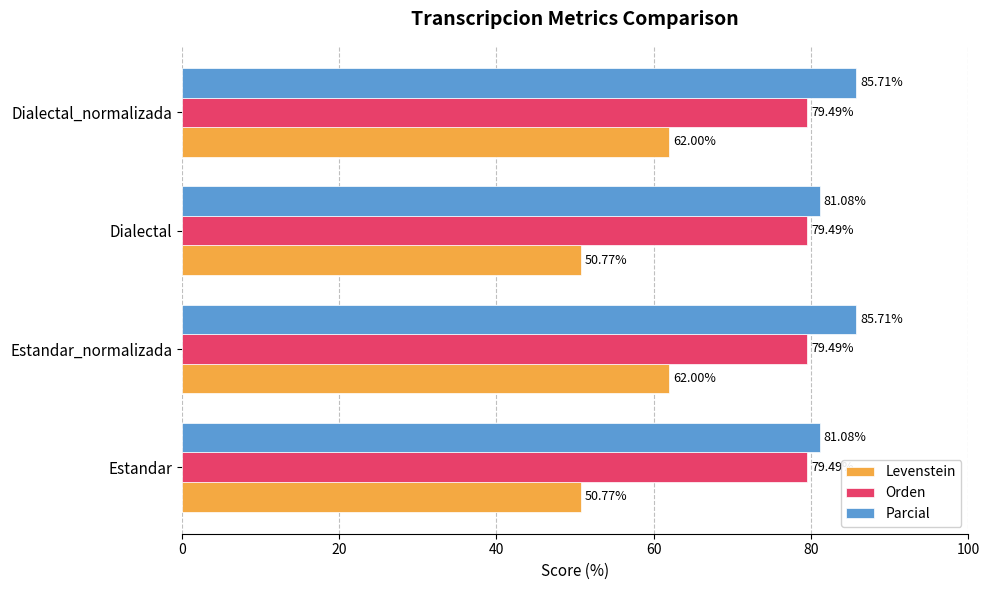

Which series has the widest spread of values?

Levenstein